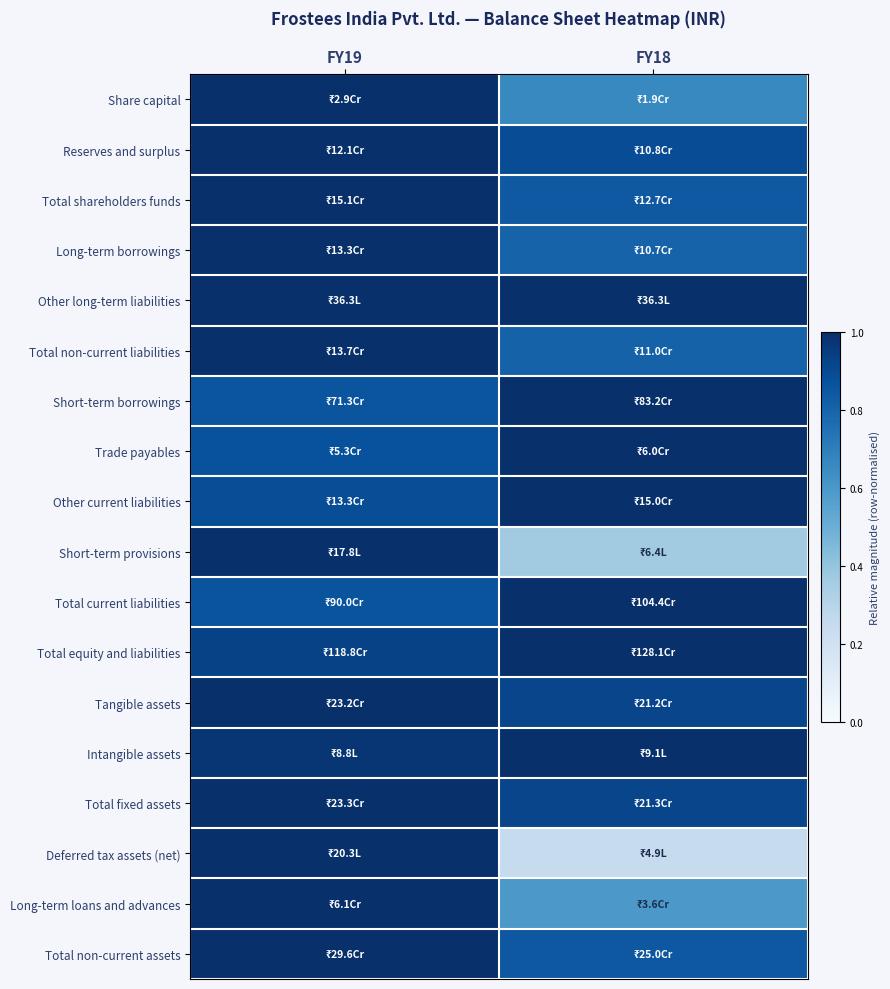

Count the number of categories in the chart.

2